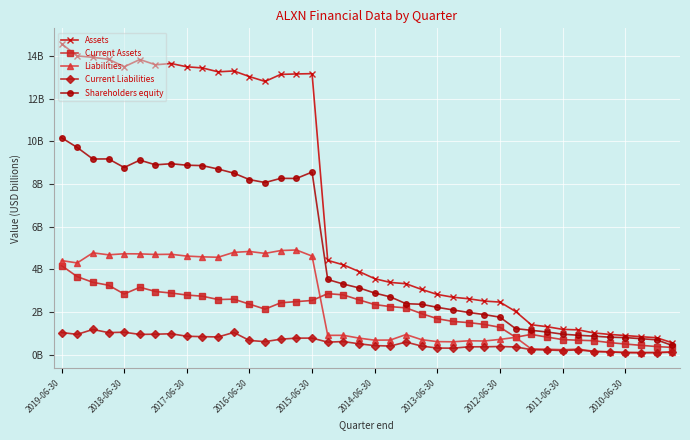

What is the average value of the Current Assets series?

2.0